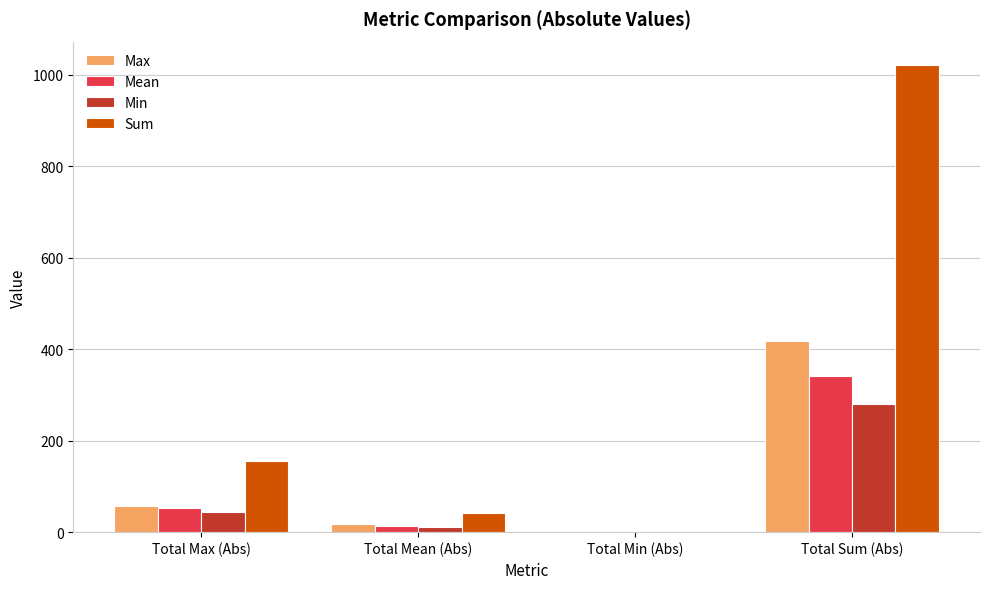

What is the sum of the Sum values at Total Min (Abs) and Total Sum (Abs)?

1021.6